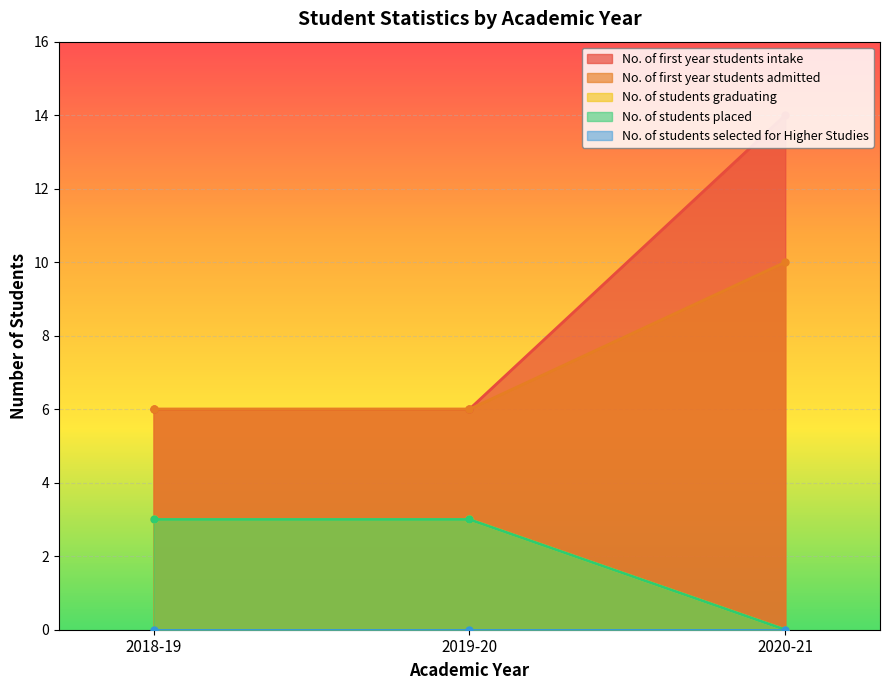

Is it true that No. of students graduating equals 5 at 2018-19?

False